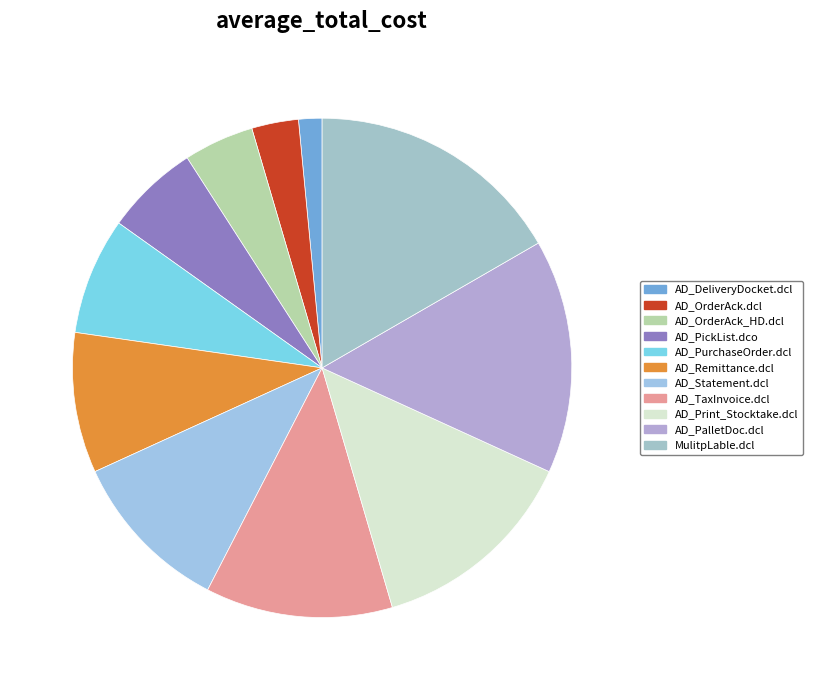

What percentage is the AD_OrderAck_HD.dcl slice, to the nearest percent?

5%